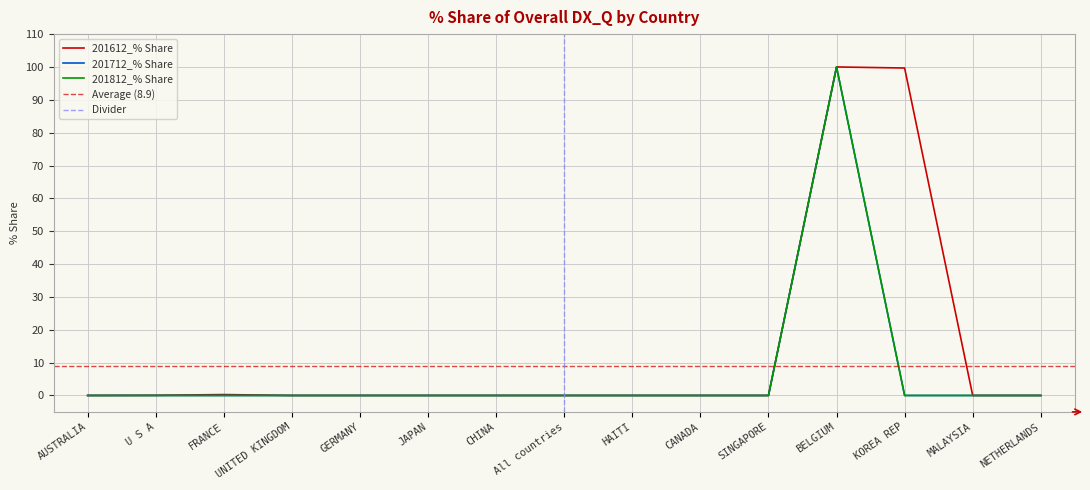

Reading left to right, transcribe all the data shown in this chart.

201612_% Share: AUSTRALIA=0.0	U S A=0.0	FRANCE=0.3	UNITED KINGDOM=0.0	GERMANY=0.0	JAPAN=0.0	CHINA=0.0	All countries=0.0	HAITI=0.0	CANADA=0.0	SINGAPORE=0.0	BELGIUM=100.0	KOREA REP=99.7	MALAYSIA=0.0	NETHERLANDS=0.0
201712_% Share: AUSTRALIA=0.0	U S A=0.0	FRANCE=0.0	UNITED KINGDOM=0.0	GERMANY=0.0	JAPAN=0.0	CHINA=0.0	All countries=0.0	HAITI=0.0	CANADA=0.0	SINGAPORE=0.0	BELGIUM=100.0	KOREA REP=0.0	MALAYSIA=0.0	NETHERLANDS=0.0
201812_% Share: AUSTRALIA=0.0	U S A=0.0	FRANCE=0.0	UNITED KINGDOM=0.0	GERMANY=0.0	JAPAN=0.0	CHINA=0.0	All countries=0.0	HAITI=0.0	CANADA=0.0	SINGAPORE=0.0	BELGIUM=100.0	KOREA REP=0.0	MALAYSIA=0.0	NETHERLANDS=0.0